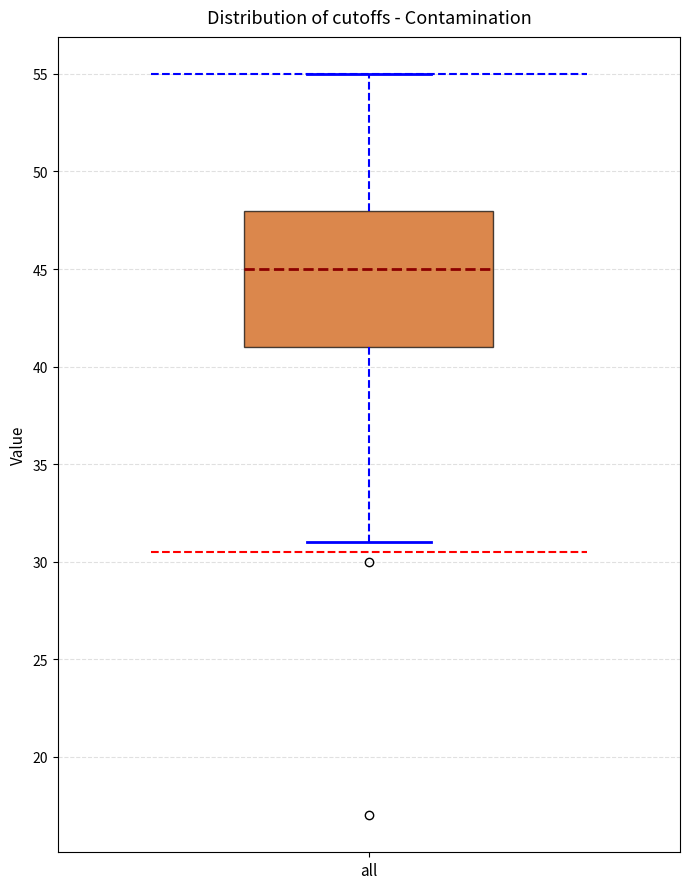

Where is the lower edge of the box for all on the y-axis? The values are not printed on the chart, so give them approximately, as read against the axis.

41